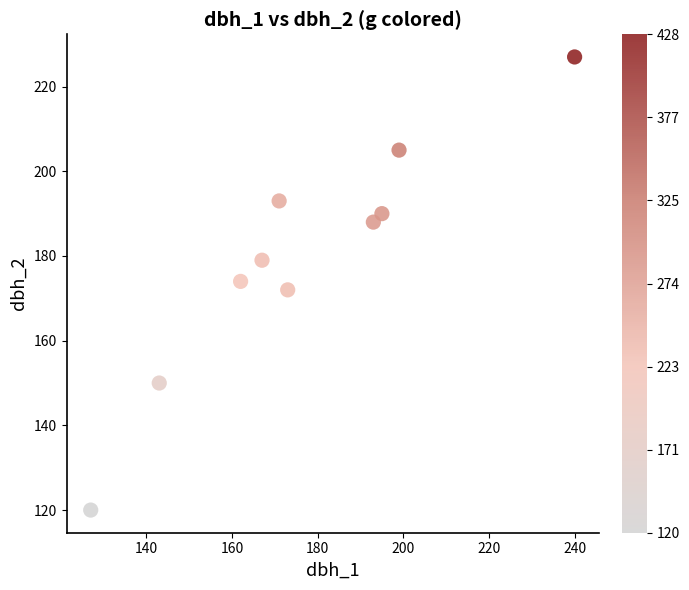

What is the average Y value?

180